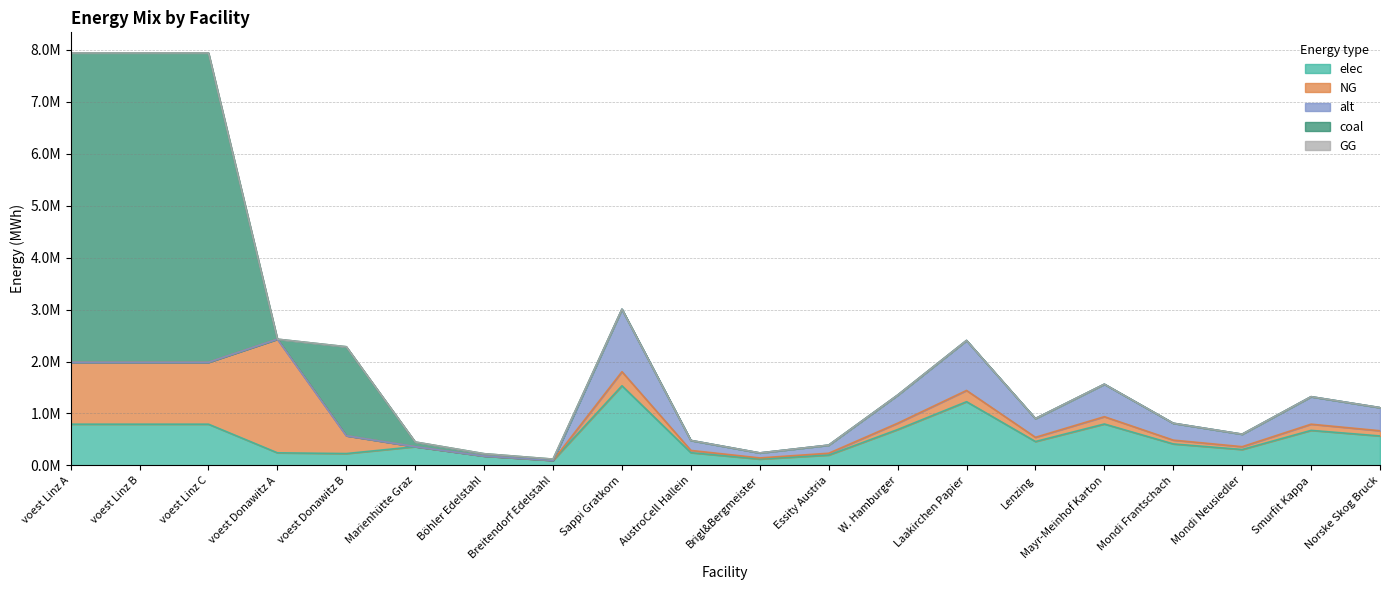

At which label is NG closest to 1093458?

voest Linz A